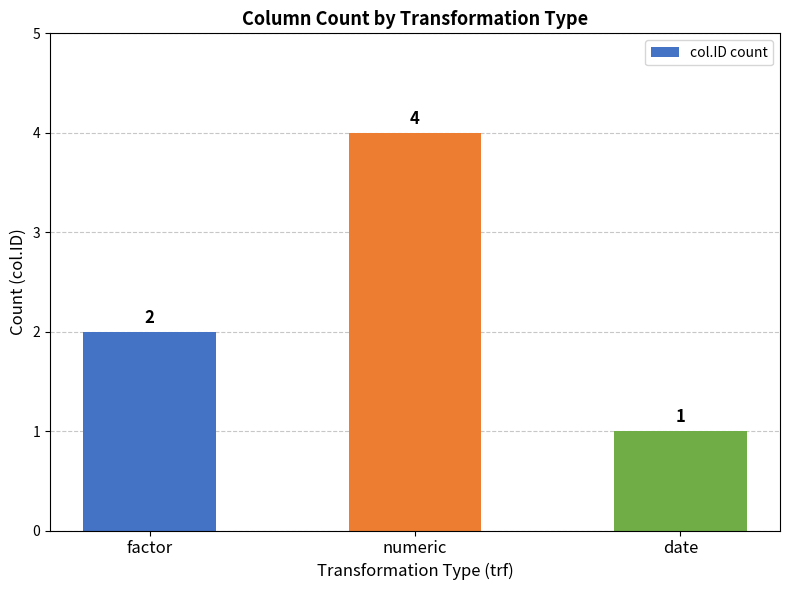

How many bars are there in total?

3